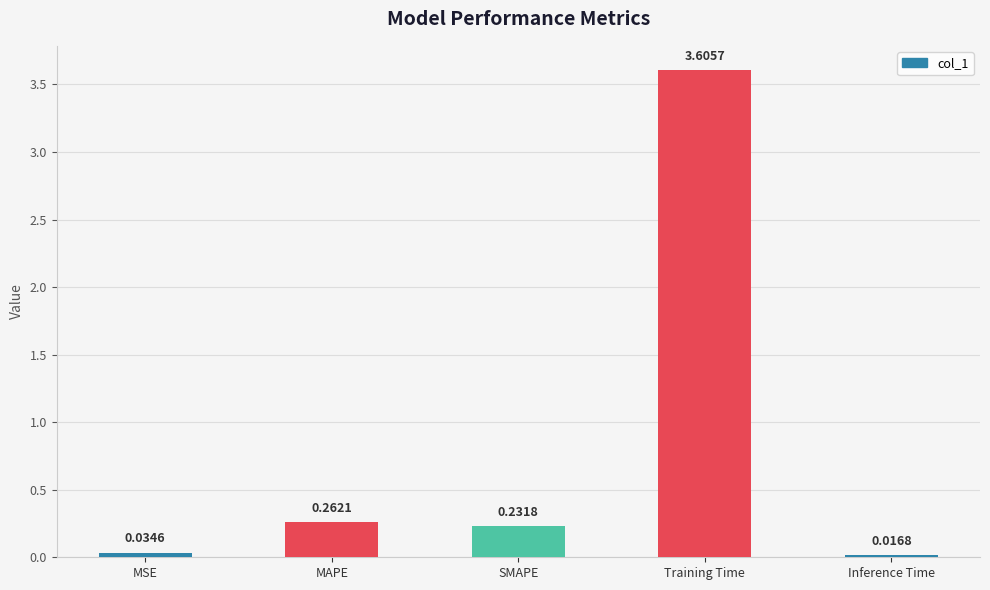

At which category does the chart reach its peak across all series?

Training Time